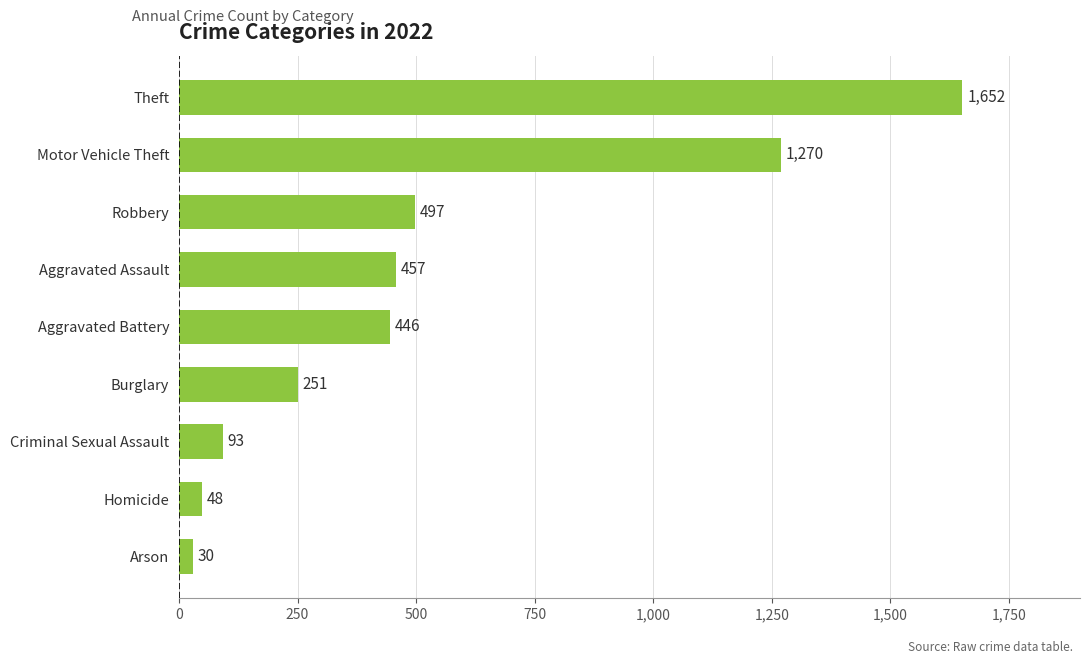

Count the number of categories in the chart.

9